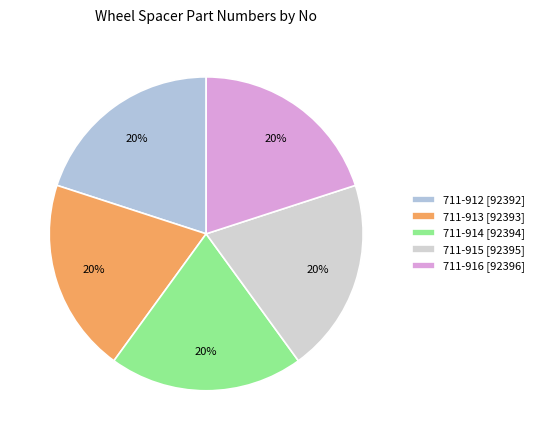

The 711-916 slice represents 29% of the pie. True or false?

False